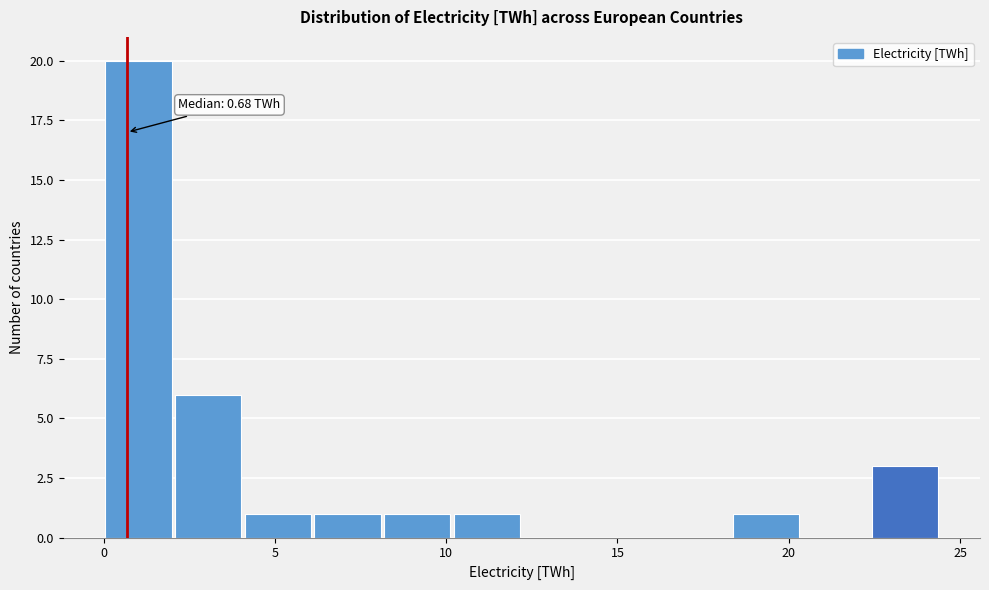

Which range on the x-axis has the tallest bar?

0.0 to 2.0